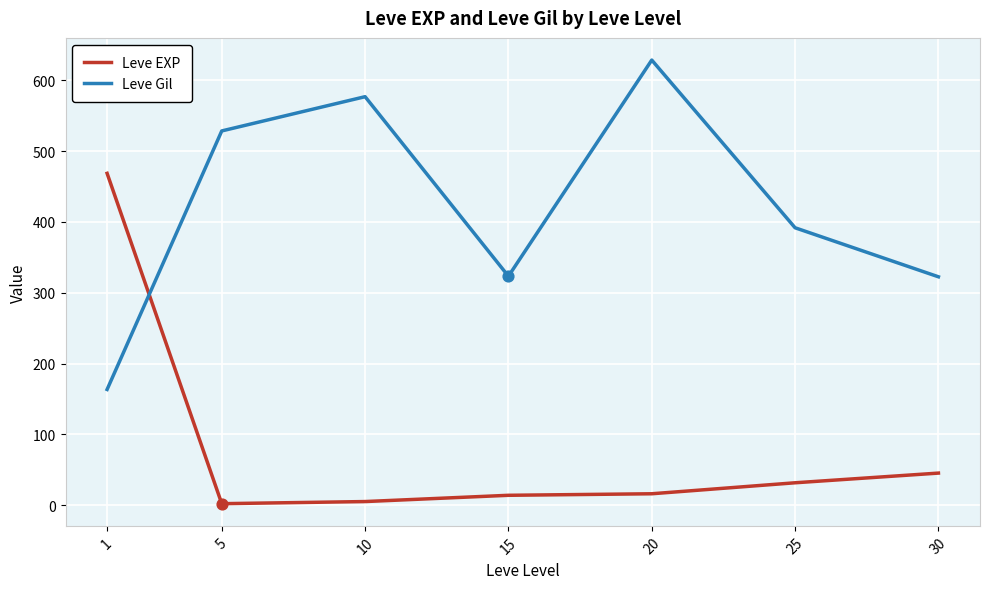

Which series changed the most between 1 and 5?

Leve EXP